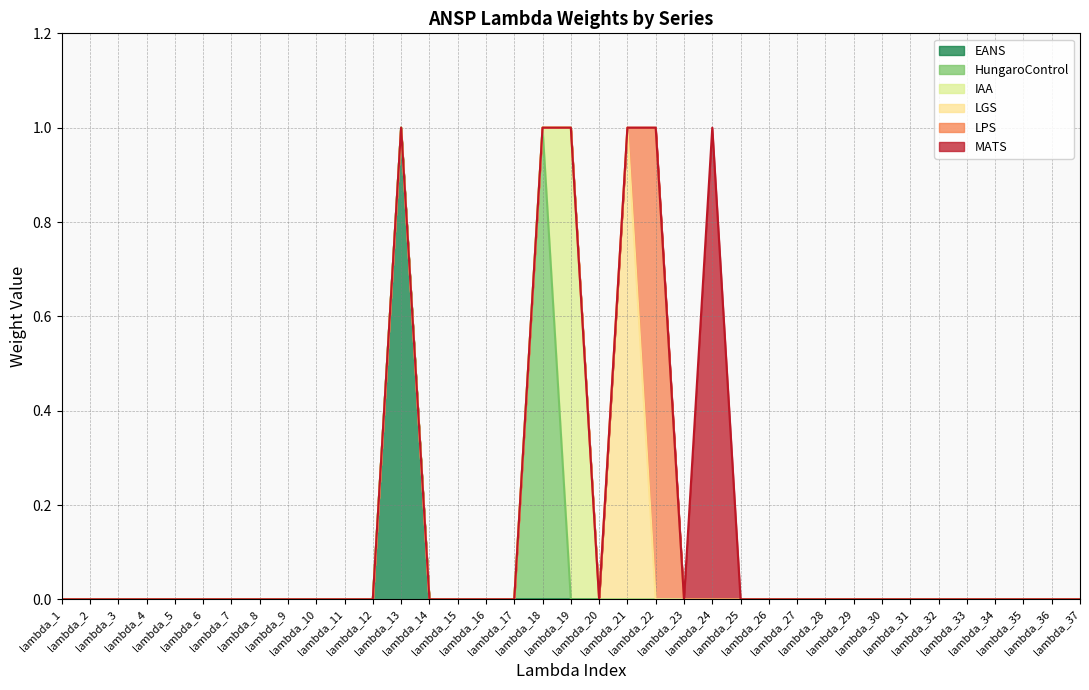

True or false: IAA and LPS intersect in this chart.

False